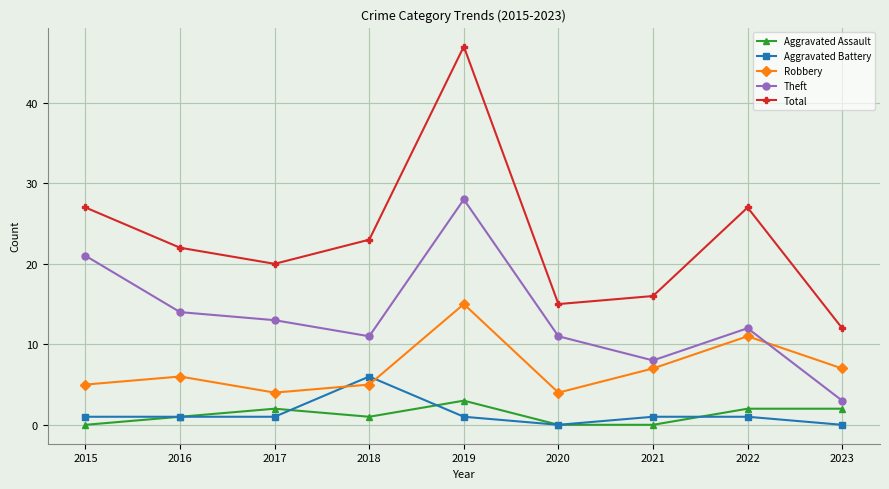

What are all the series names shown in the legend?

Aggravated Assault, Aggravated Battery, Robbery, Theft, Total